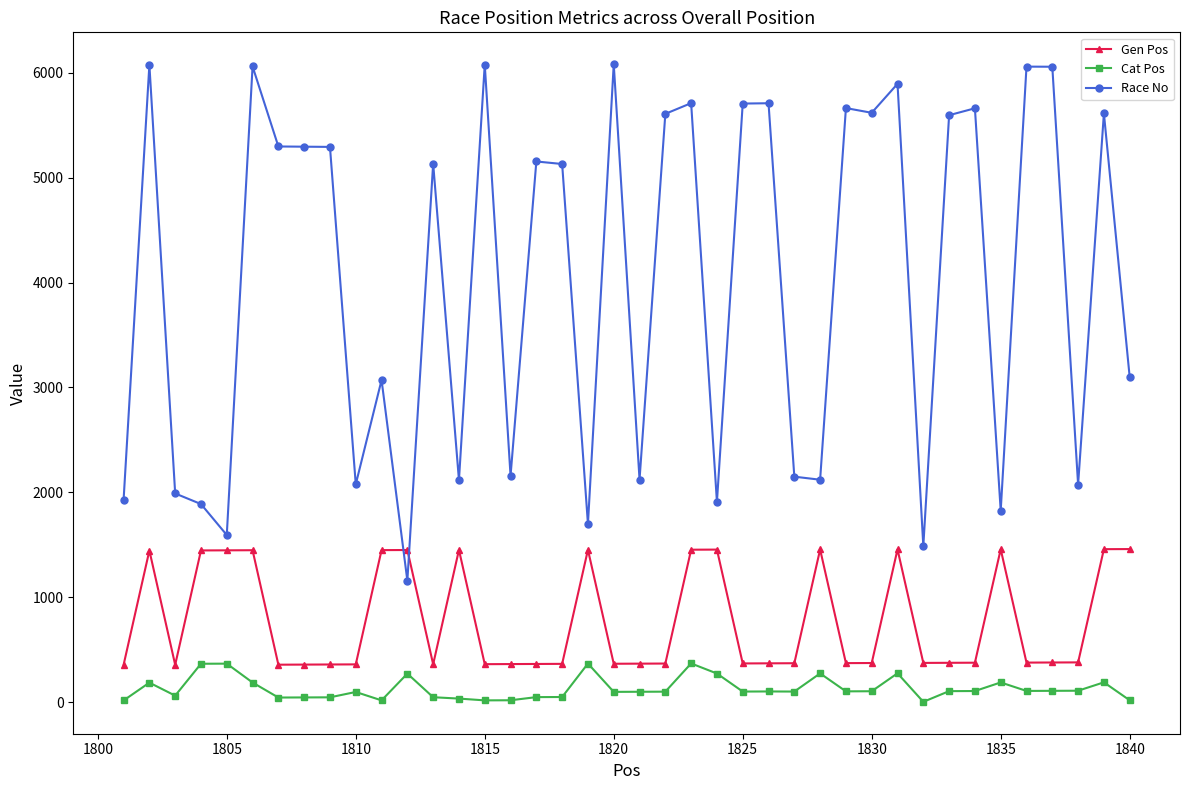

How many data points in Race No are less than 5154?

20